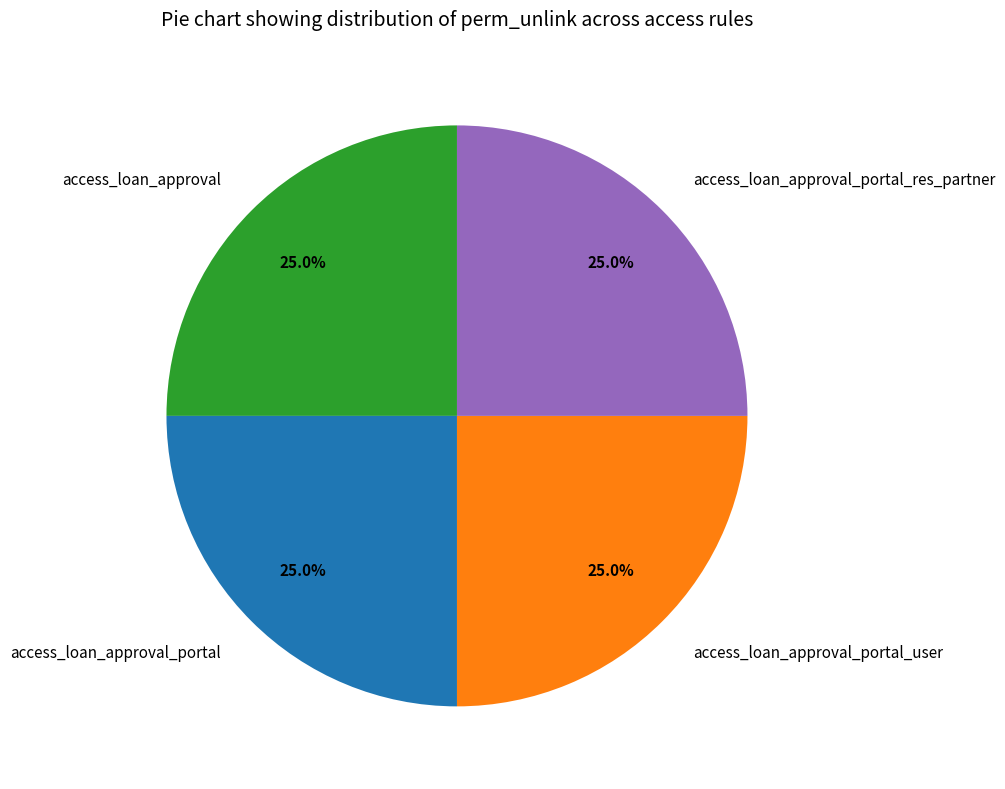

The access_loan_approval slice represents 11% of the pie. True or false?

False